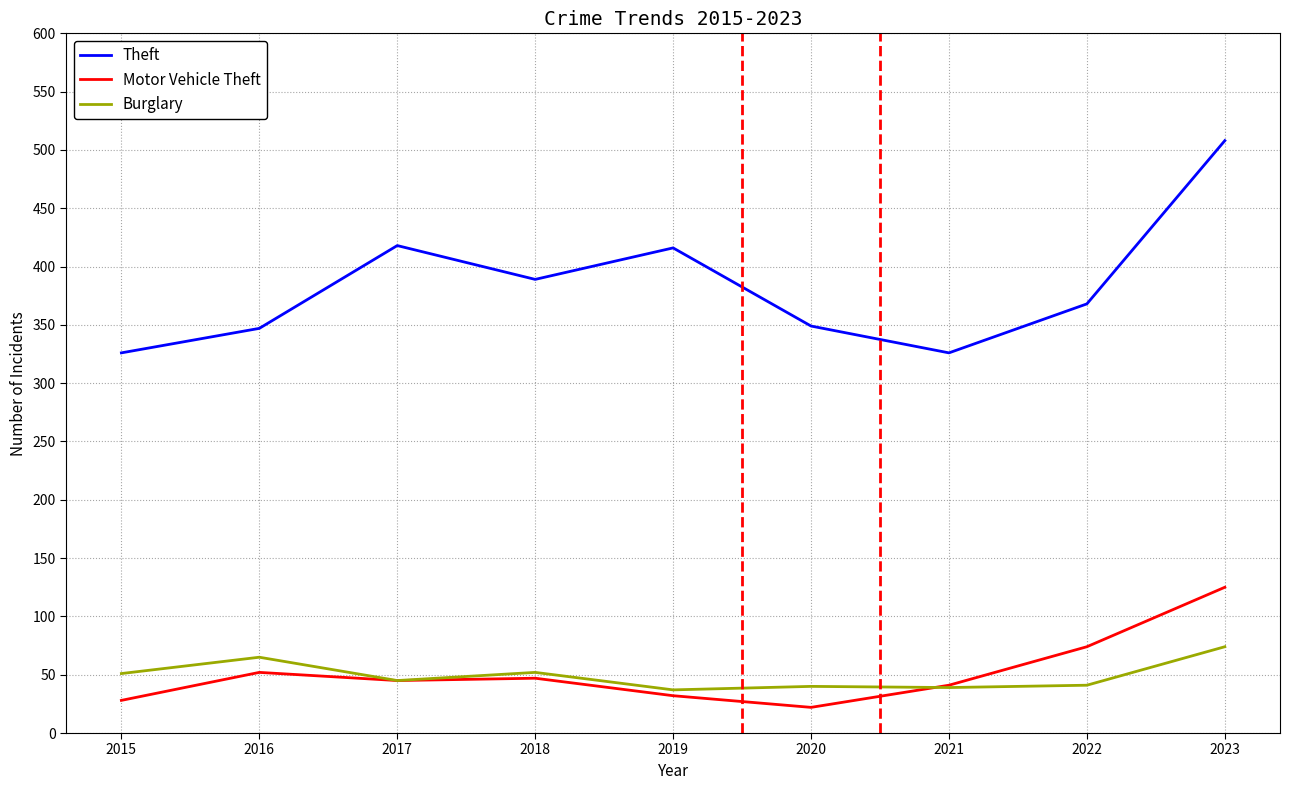

The value of Theft at 2021 is 326. True or false?

True